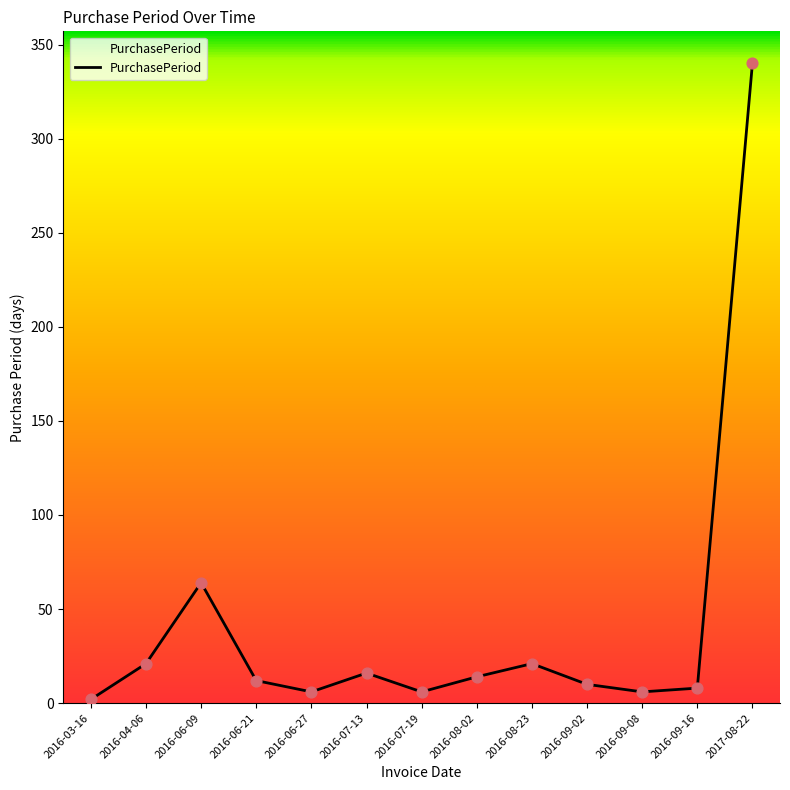

Approximately how many times larger is the value at 2016-03-16 compared to 2016-07-13?

0.1